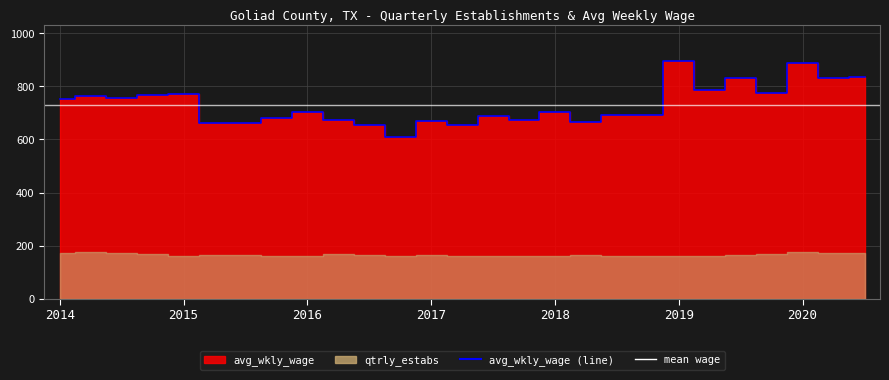

What position from the right is 23?

4